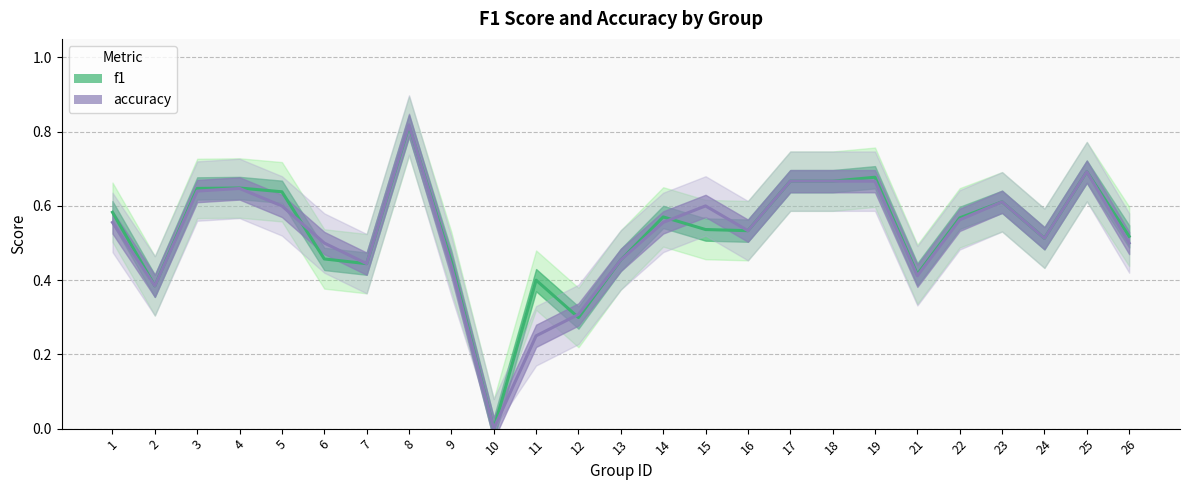

What is the difference between the second highest and second lowest values in the accuracy series?

0.4